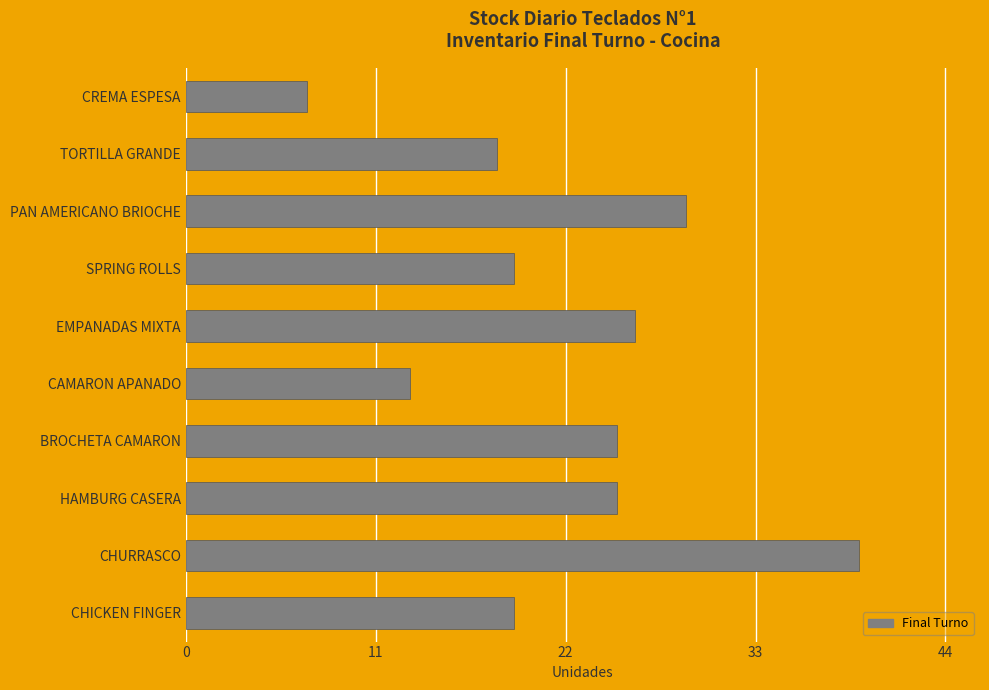

How many data points does each series have?

10